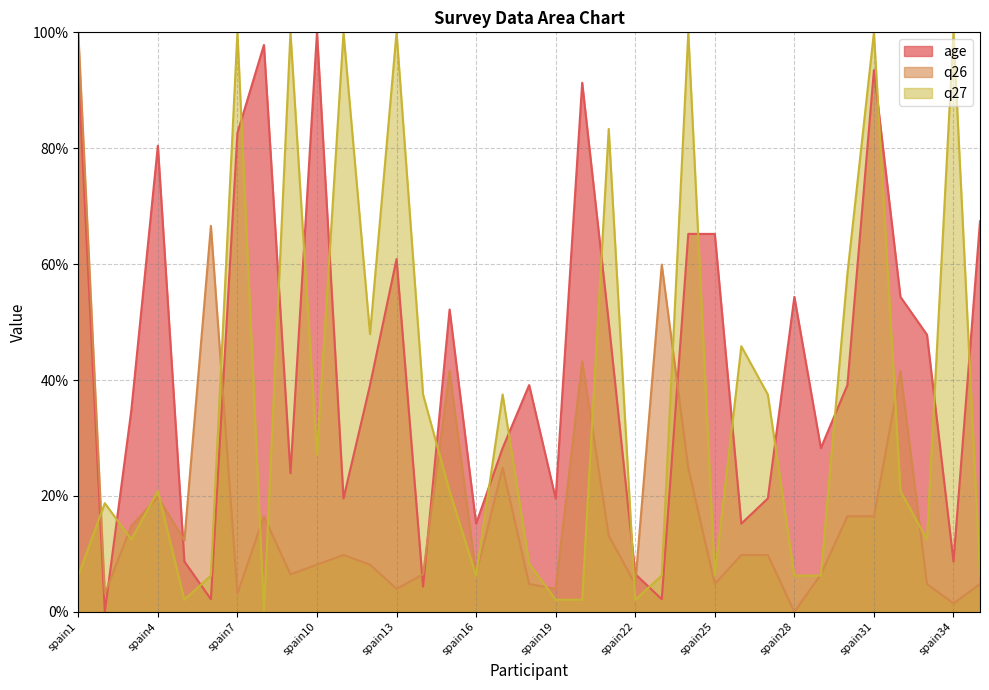

Reading left to right, list all the values displayed in this chart.

age: spain1=93.5	spain2=0.0	spain3=34.8	spain4=80.4	spain5=8.7	spain6=2.2	spain7=82.6	spain8=97.8	spain9=23.9	spain10=100.0	spain11=19.6	spain12=39.1	spain13=60.9	spain14=4.3	spain15=52.2	spain16=15.2	spain17=28.3	spain18=39.1	spain19=19.6	spain20=91.3	spain21=50.0	spain22=6.5	spain23=2.2	spain24=65.2	spain25=65.2	spain26=15.2	spain27=19.6	spain28=54.3	spain29=28.3	spain30=39.1	spain31=93.5	spain32=54.3	spain33=47.8	spain34=8.7	spain35=67.4
q26: spain1=100.0	spain2=3.1	spain3=14.8	spain4=19.8	spain5=12.3	spain6=66.6	spain7=3.1	spain8=16.5	spain9=6.5	spain10=8.1	spain11=9.8	spain12=8.1	spain13=4.0	spain14=6.5	spain15=41.5	spain16=6.5	spain17=24.8	spain18=4.8	spain19=4.0	spain20=43.2	spain21=13.2	spain22=4.8	spain23=59.9	spain24=24.8	spain25=4.8	spain26=9.8	spain27=9.8	spain28=0.0	spain29=6.5	spain30=16.5	spain31=16.5	spain32=41.5	spain33=4.8	spain34=1.5	spain35=4.8
q27: spain1=6.2	spain2=18.8	spain3=12.5	spain4=20.8	spain5=2.1	spain6=6.2	spain7=100.0	spain8=0.0	spain9=100.0	spain10=27.1	spain11=100.0	spain12=47.9	spain13=100.0	spain14=37.5	spain15=20.8	spain16=6.2	spain17=37.5	spain18=8.3	spain19=2.1	spain20=2.1	spain21=83.3	spain22=2.1	spain23=6.2	spain24=100.0	spain25=6.2	spain26=45.8	spain27=37.5	spain28=6.2	spain29=6.2	spain30=58.3	spain31=100.0	spain32=20.8	spain33=12.5	spain34=100.0	spain35=6.2